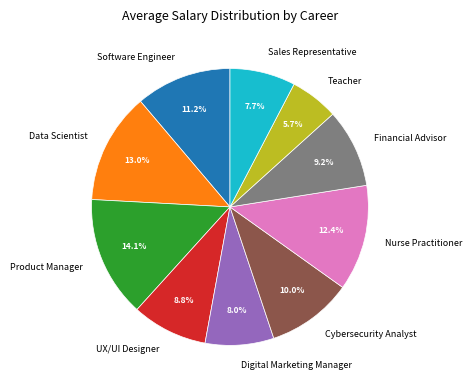

What percentage is NOT represented by Data Scientist?

87.0%